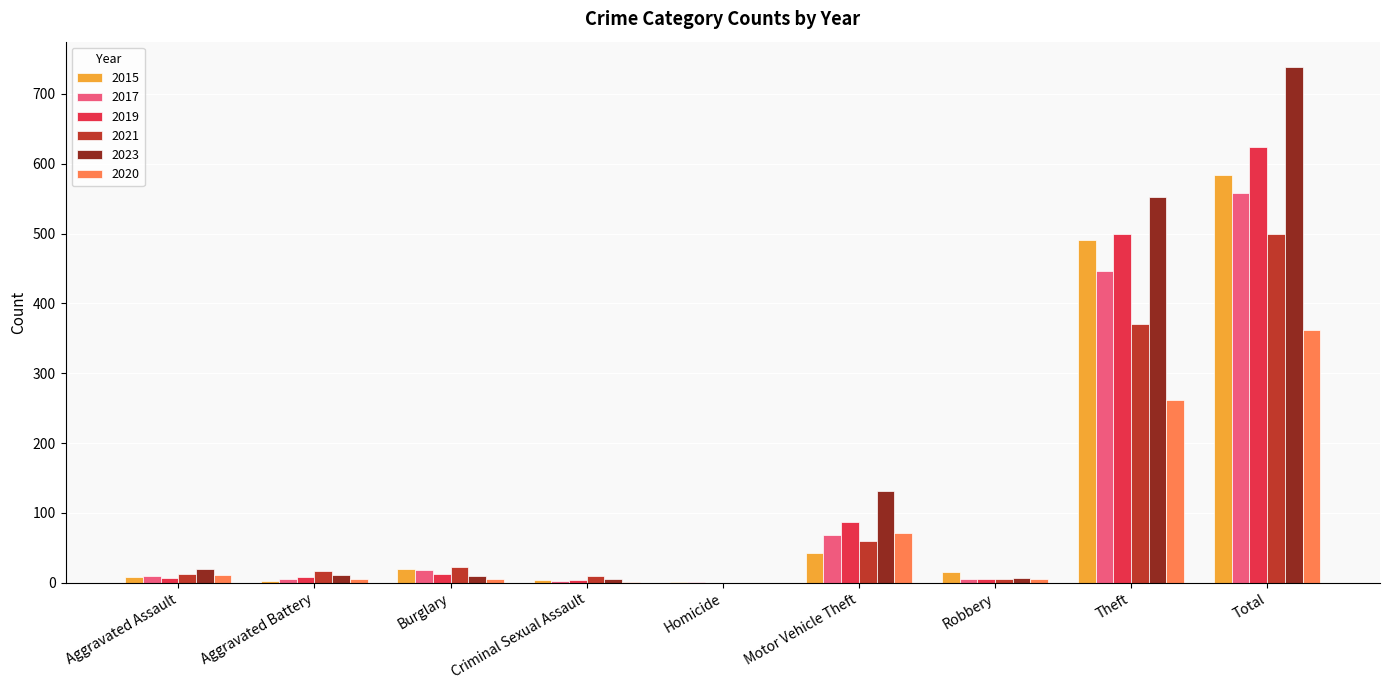

What is the total value across all series at Aggravated Battery?

50